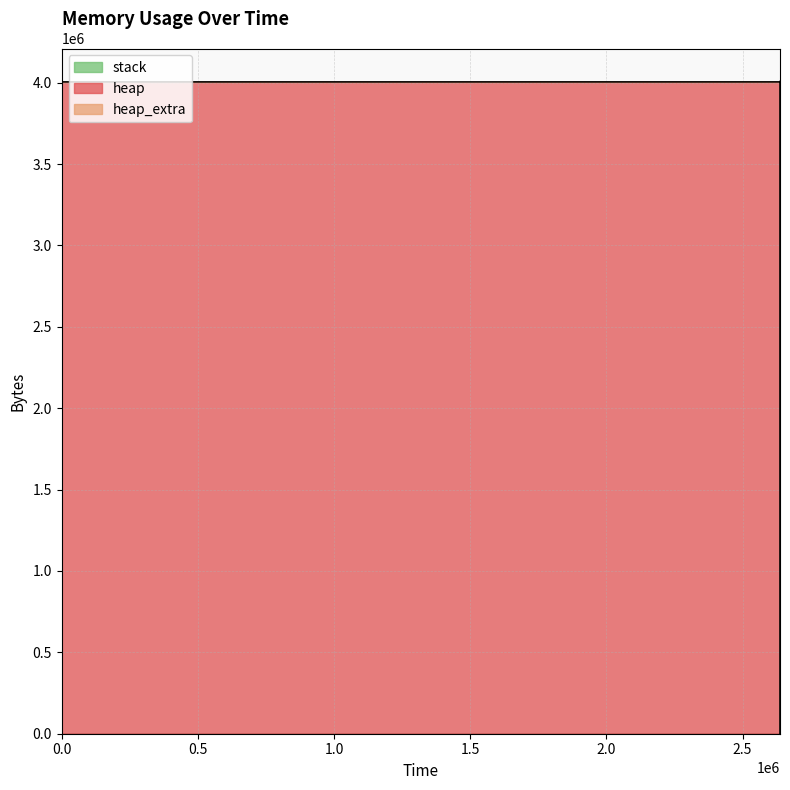

Reading left to right, list all the values displayed in this chart.

heap: 0	472	4568	4004568	4004620	4005092	4009188	4009188	4005092	4004620	4000524	4000052	4000000	0
heap_extra: 0	16	24	32	52	68	76	76	68	52	44	28	8	0
stack: 0	0	0	0	0	0	0	0	0	0	0	0	0	0